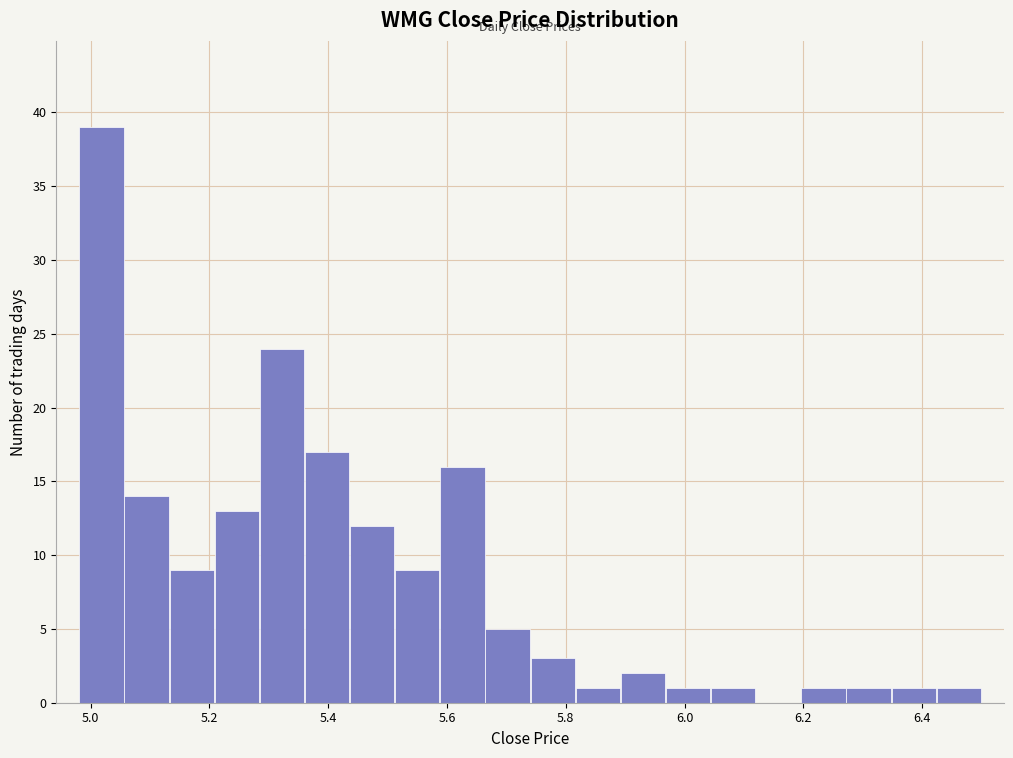

Around what value on the x-axis is the tallest bar? Give the approximate position of its centre, as read against the axis.

5.02